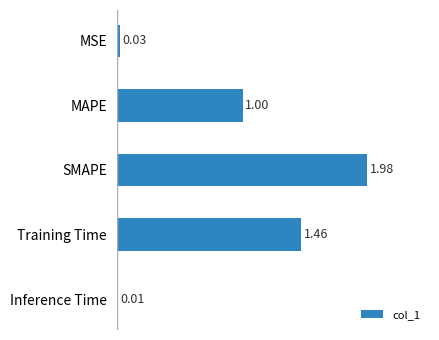

Where is the data nearest to the value 0?

Inference Time